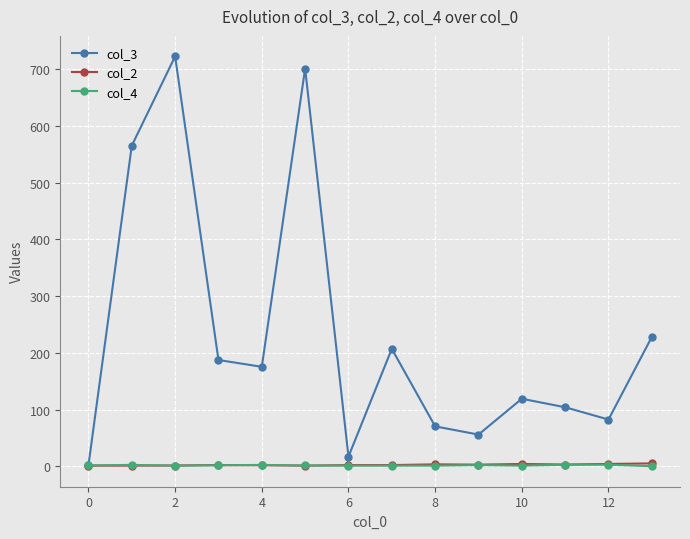

Which series has the widest spread of values?

col_3